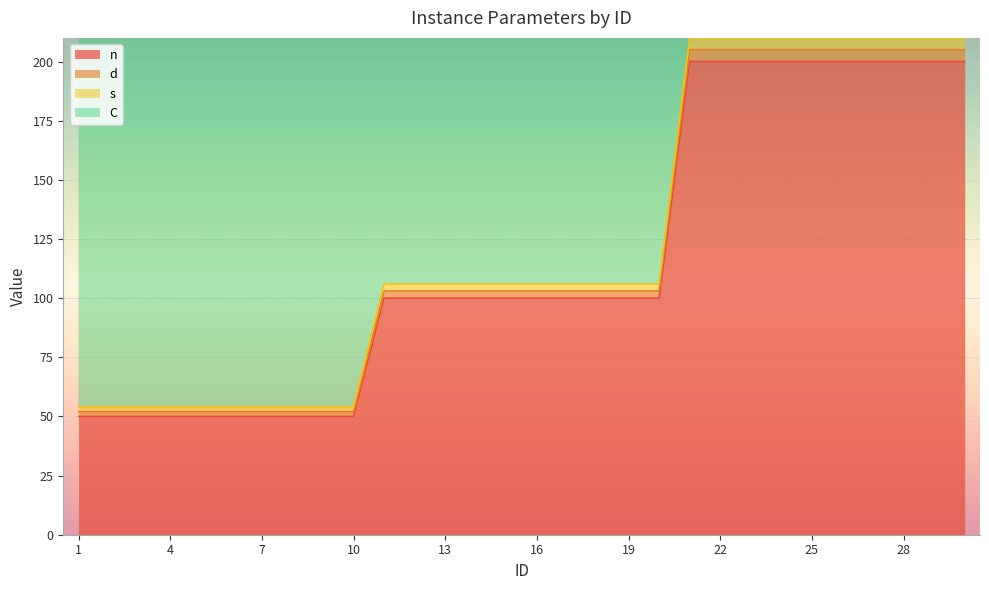

The value of d at 25 is 110. True or false?

False